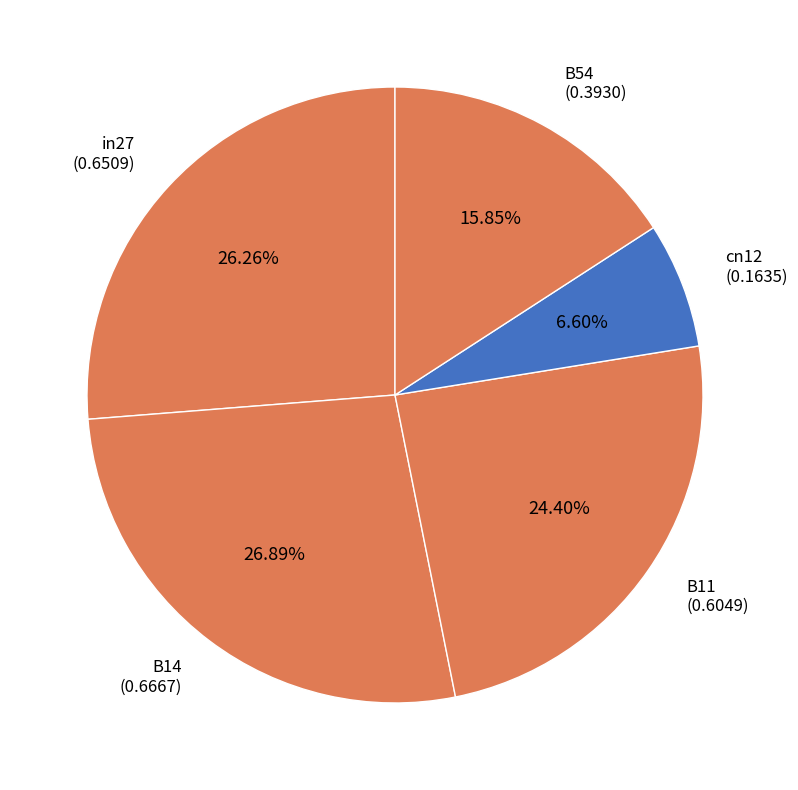

What is the smallest slice in the pie chart?

cn12